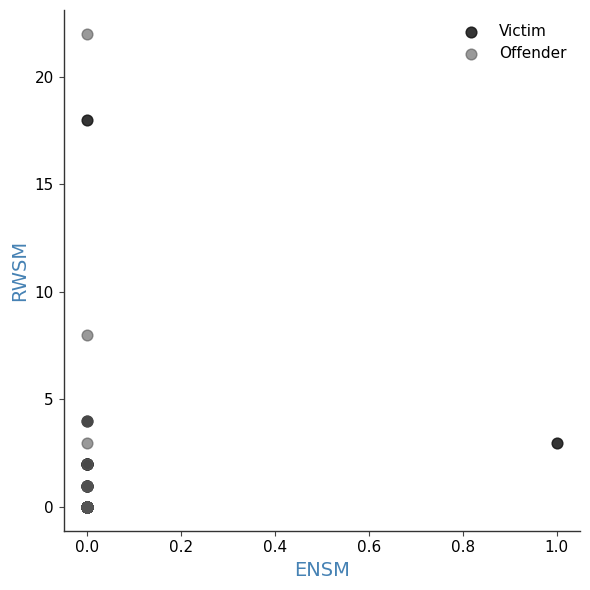

Which series contains the highest Y value?

Offender